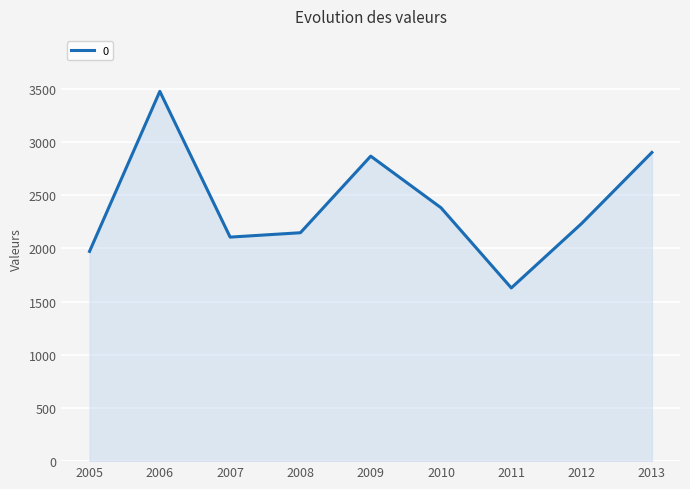

Rank the categories by value from highest to lowest.

2006, 2013, 2009, 2010, 2012, 2008, 2007, 2005, 2011